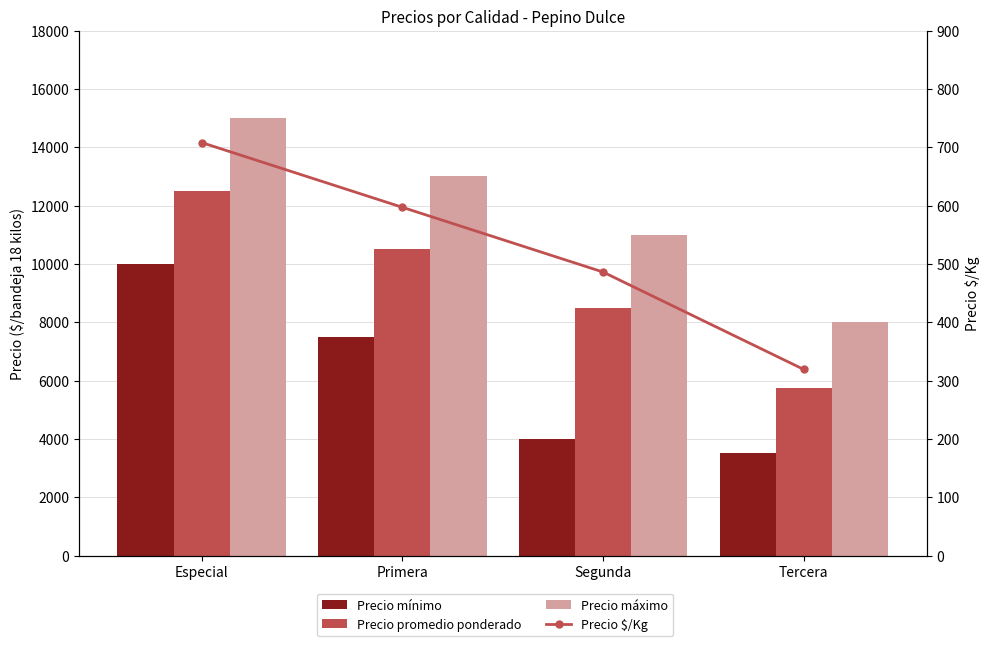

Which series has the largest total across all categories?

Precio máximo